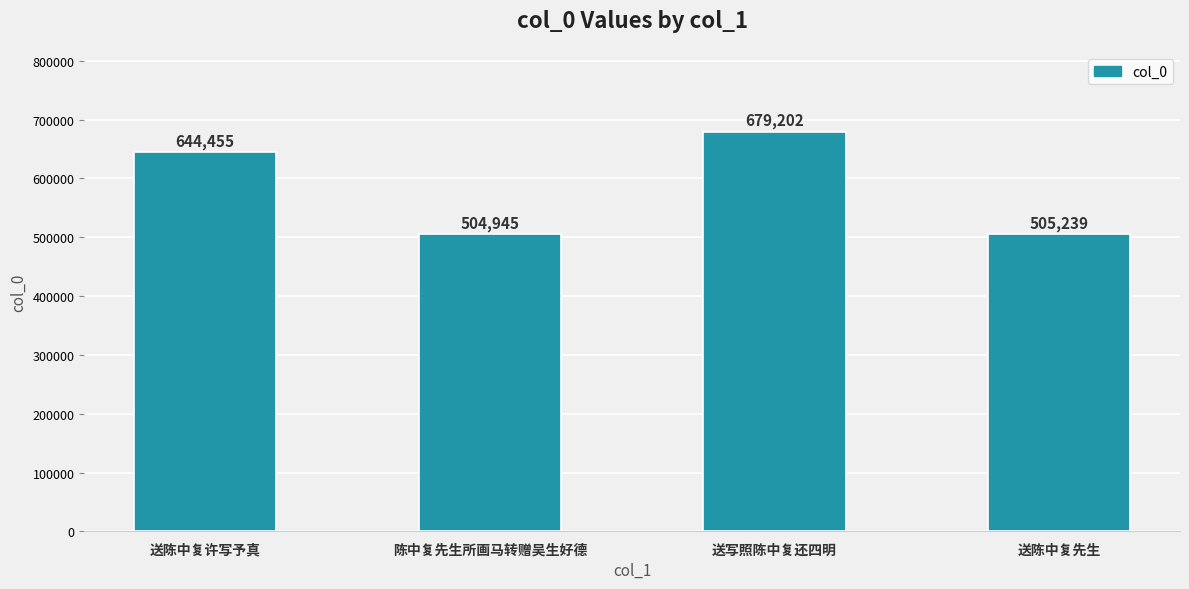

Read the value at 送陈中复许写予真, to the nearest 10.

644460